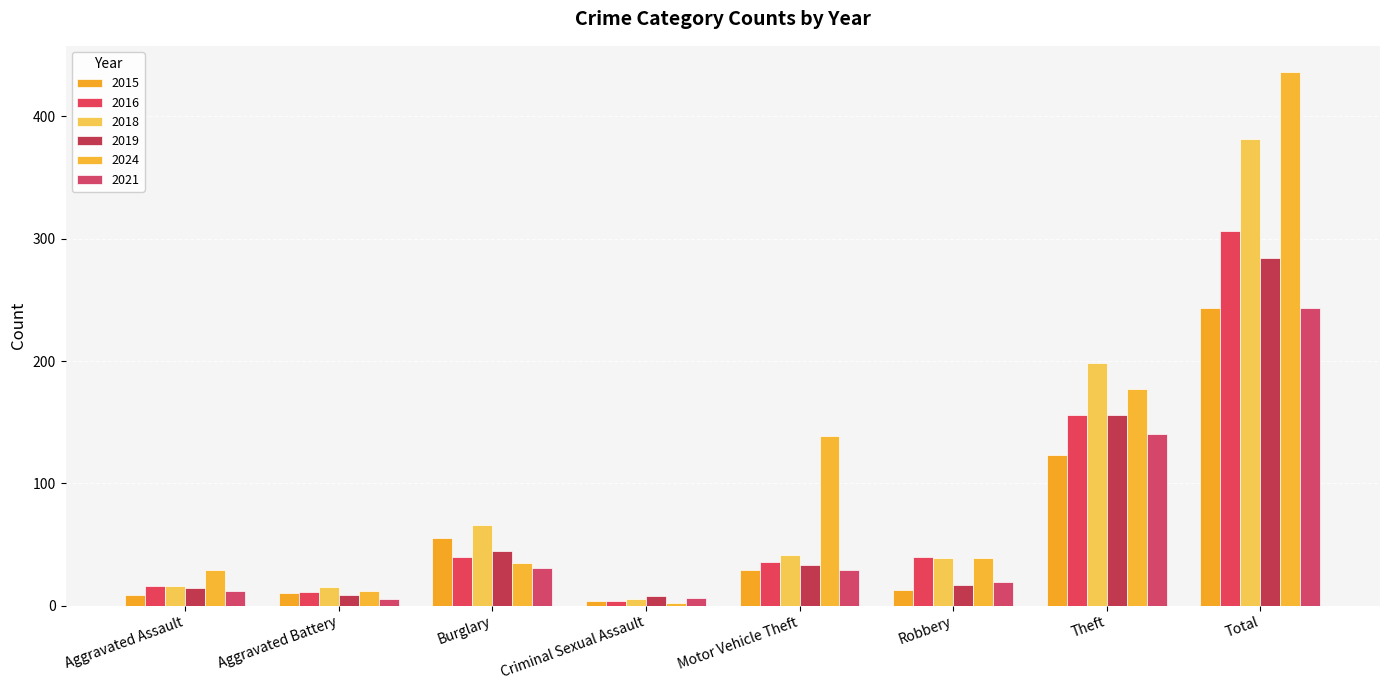

At how many categories does at least one series exceed 339?

1